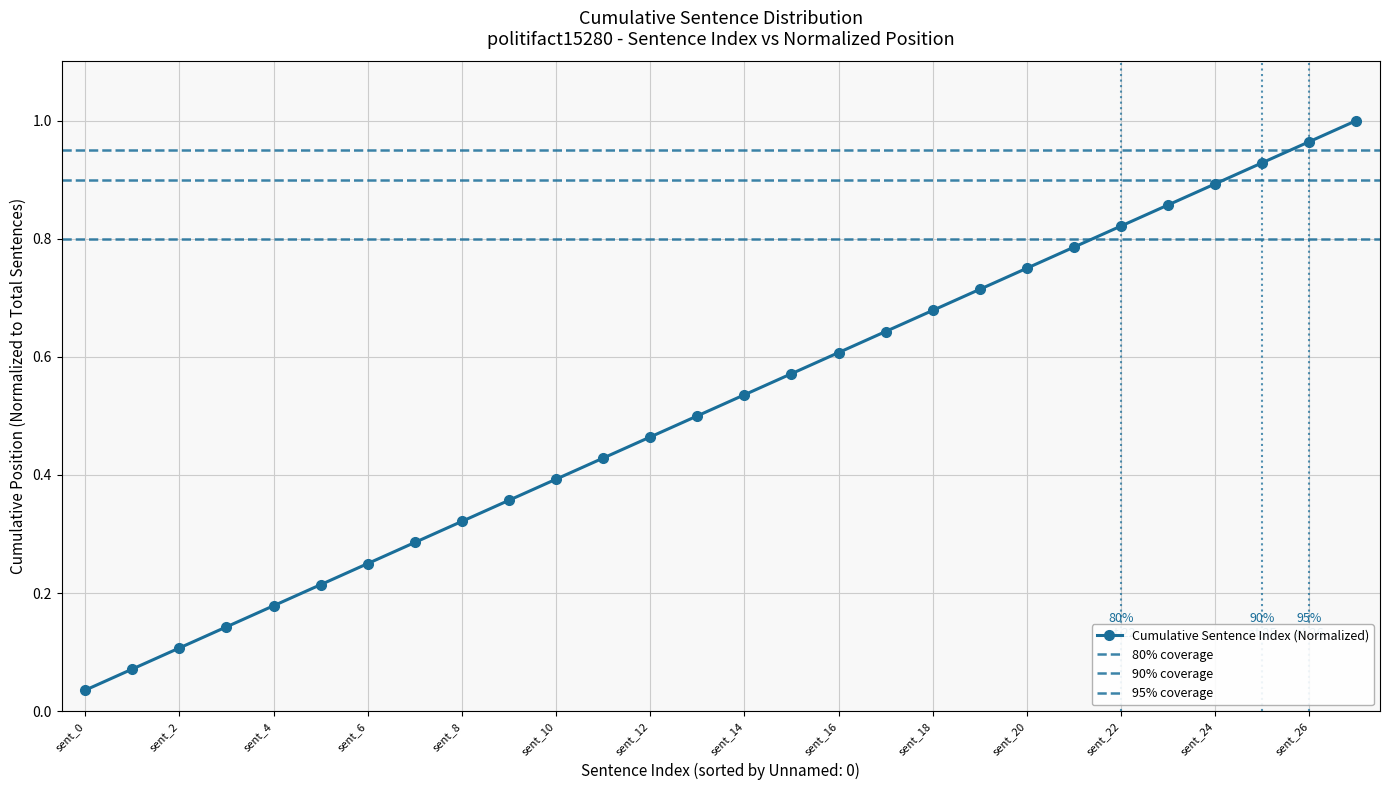

What is the sum of all values?

14.5